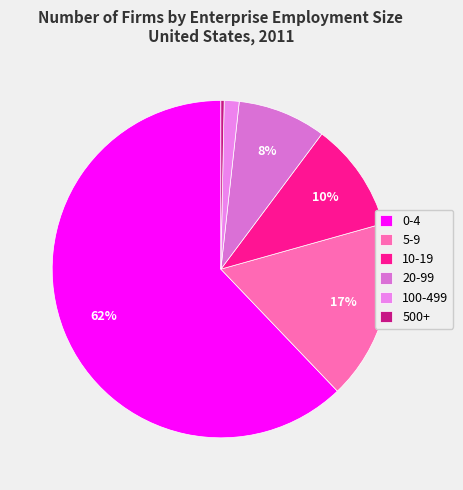

Rank the categories by value from highest to lowest.

0-4, 5-9, 10-19, 20-99, 100-499, 500+